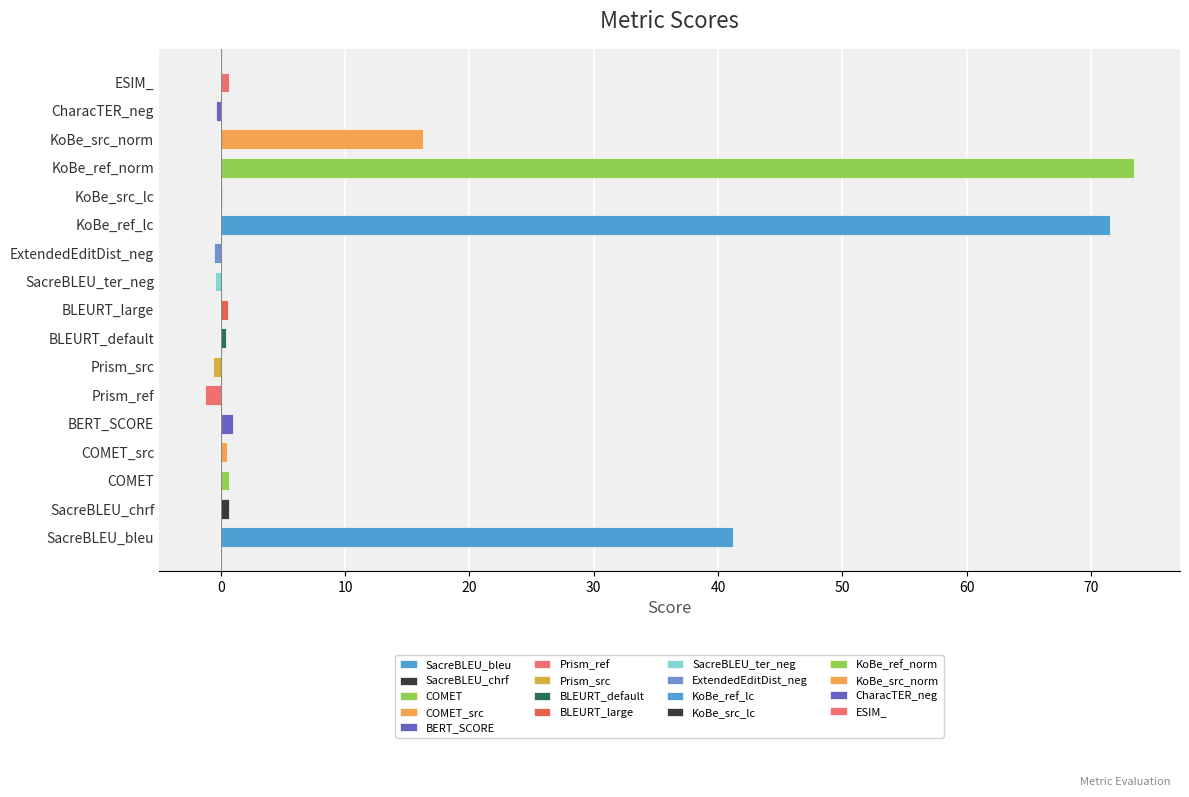

Which has a higher value, SacreBLEU_bleu or CharacTER_neg?

SacreBLEU_bleu